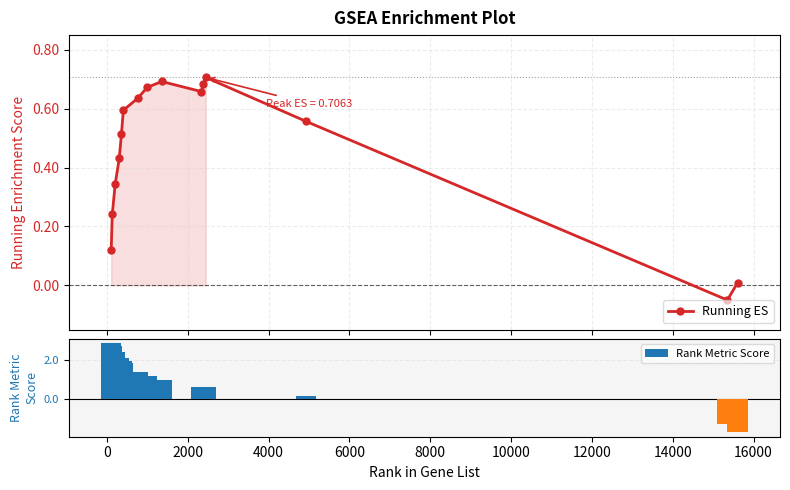

How many values in Running ES are below zero?

1